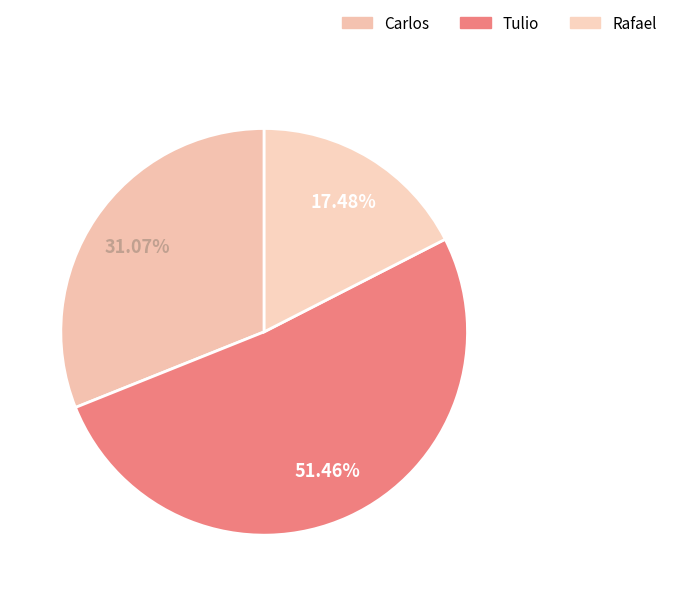

To the nearest percent, what is the difference between the largest and smallest slice percentages?

34%